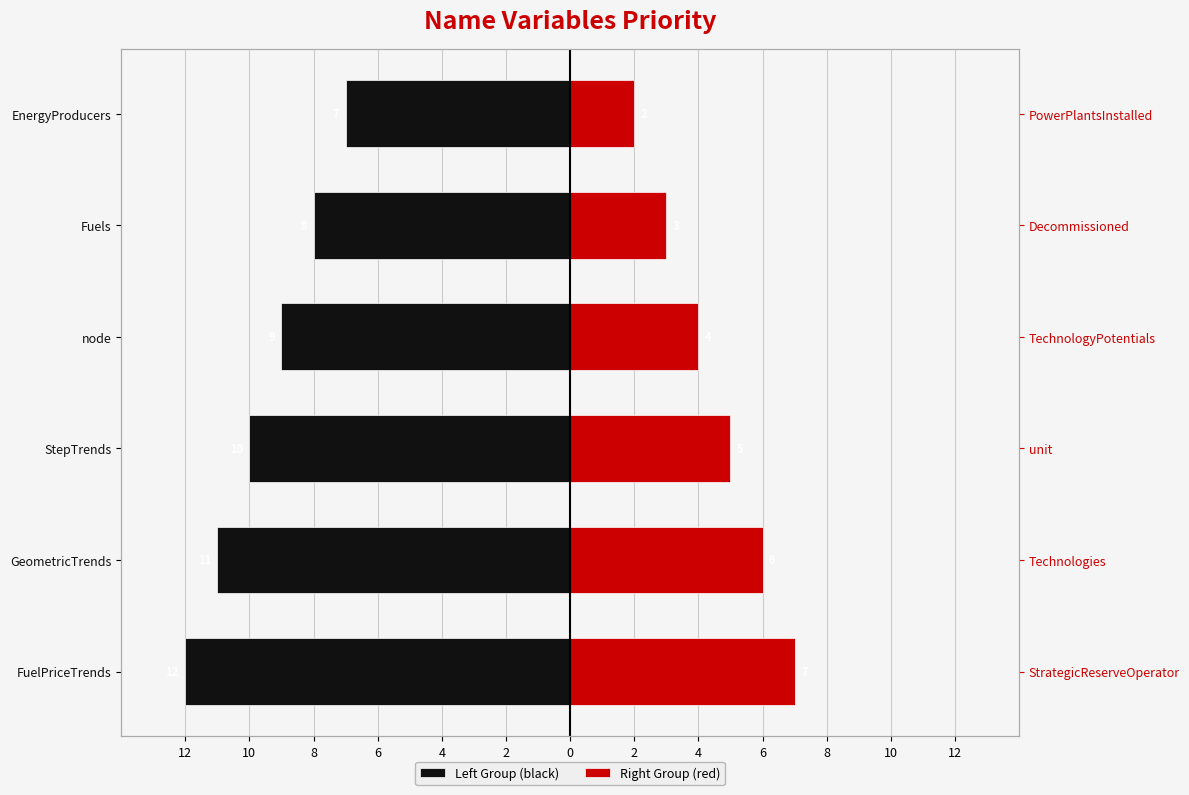

What is the value of the Left Group (black) bar at the 2nd from the left?

-11